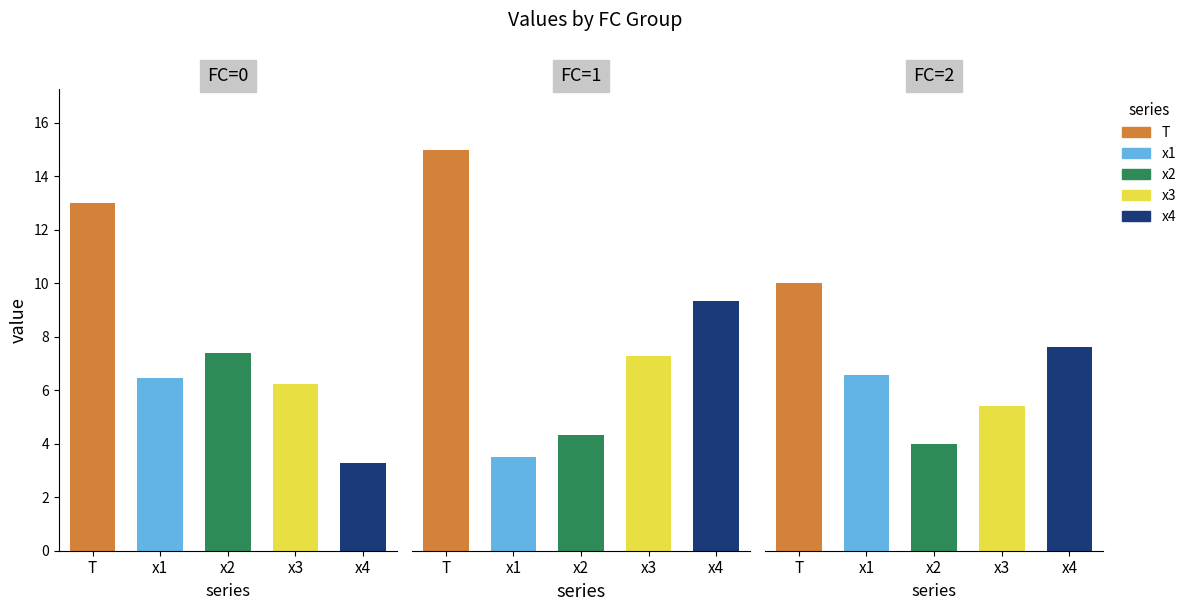

Are the bars horizontal?

No